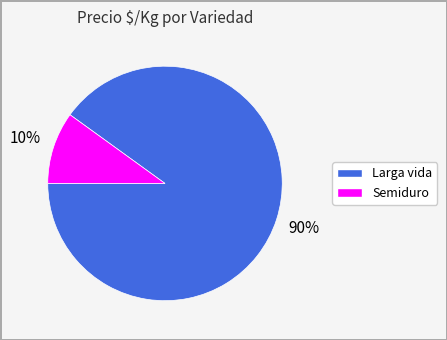

How many slices are in this pie chart?

2